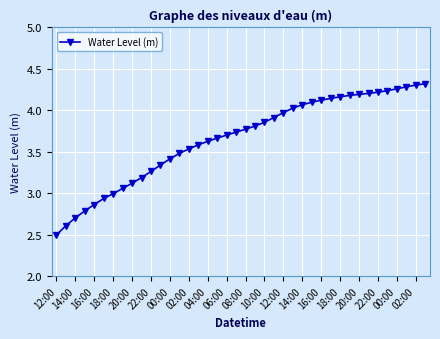

What is the difference between the maximum and minimum values?

1.8